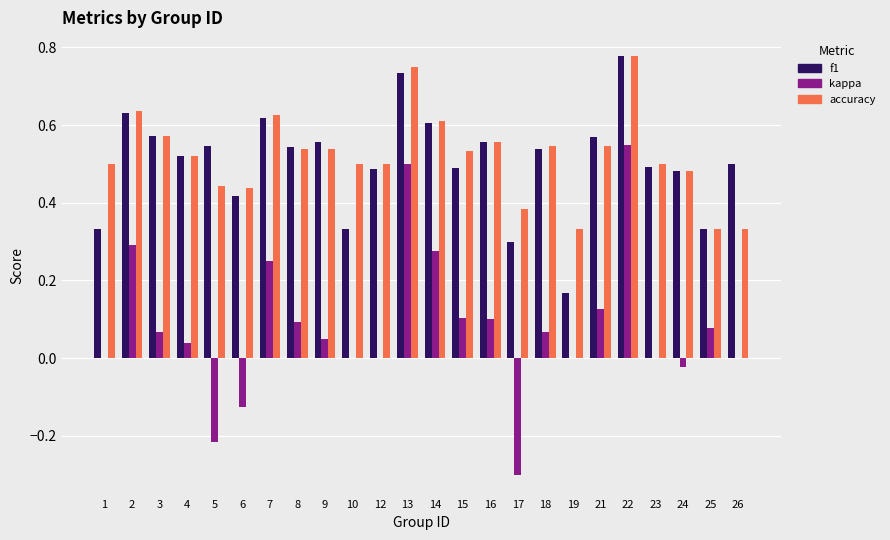

The f1 series shows 0.5 at 18. True or false?

True